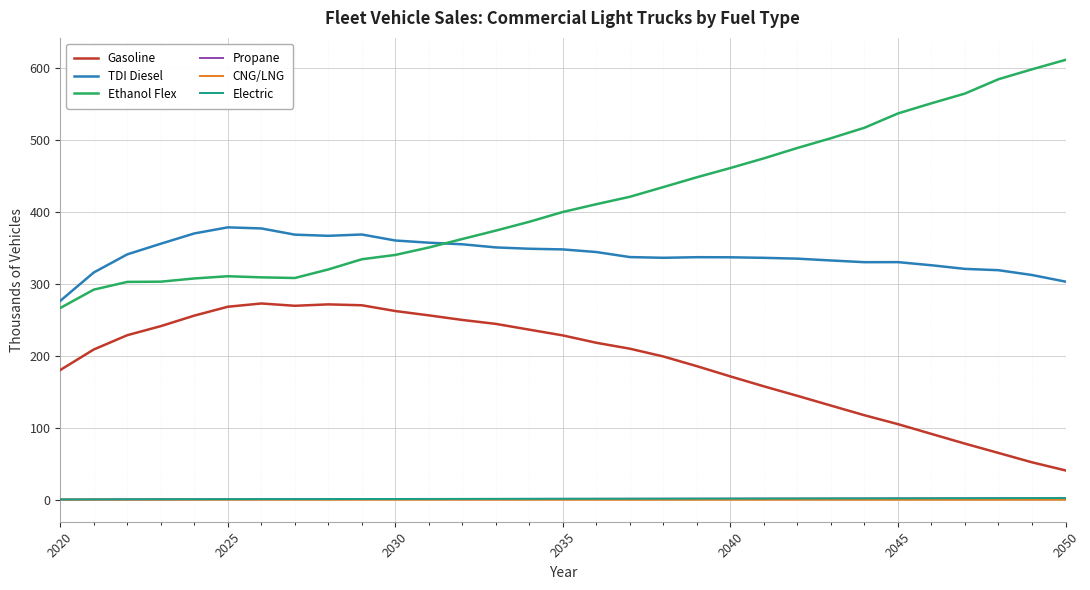

Which series has the largest total across all categories?

Ethanol Flex